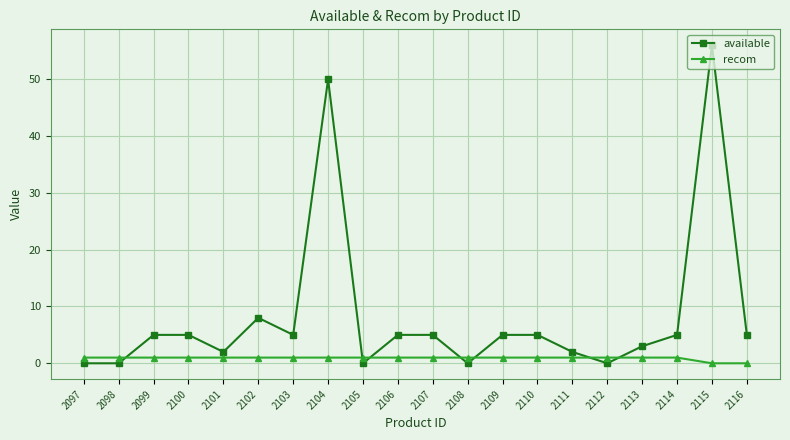

What is the value of the available point at the 20th from the left?

5